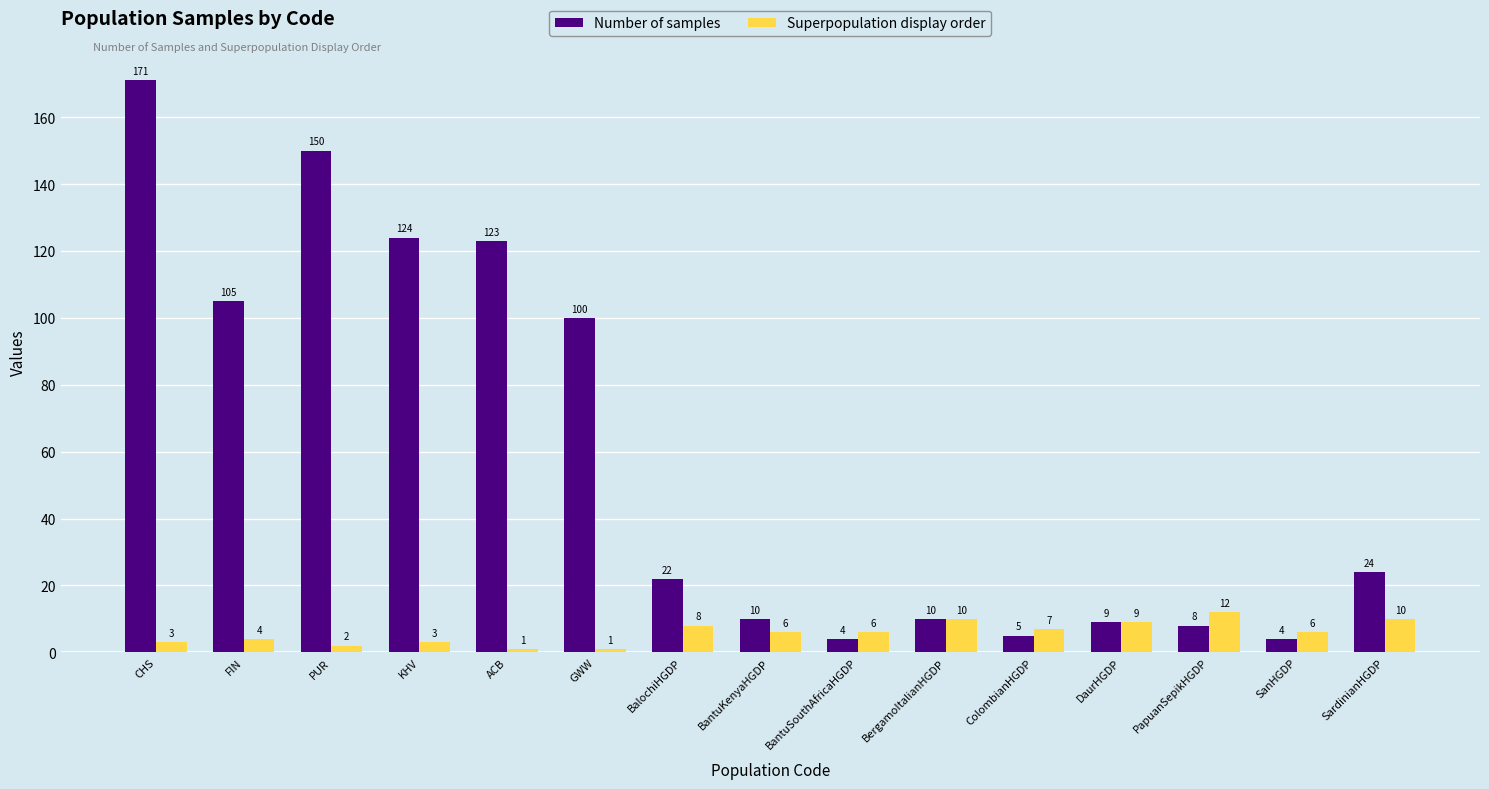

How many groups of bars are there?

15